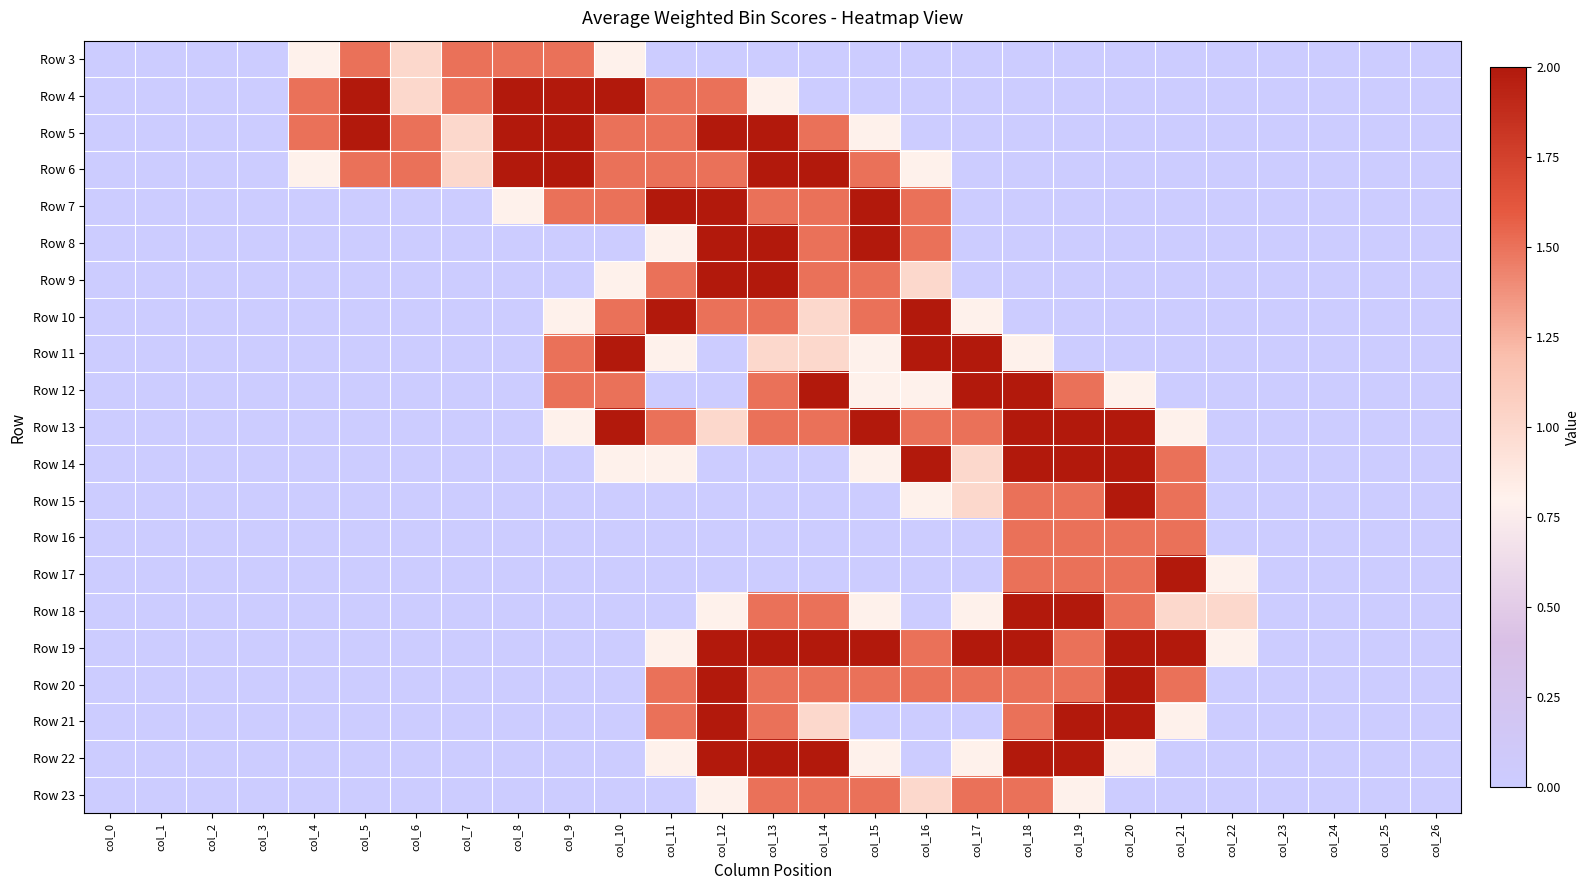

How many distinct data groups are displayed?

21